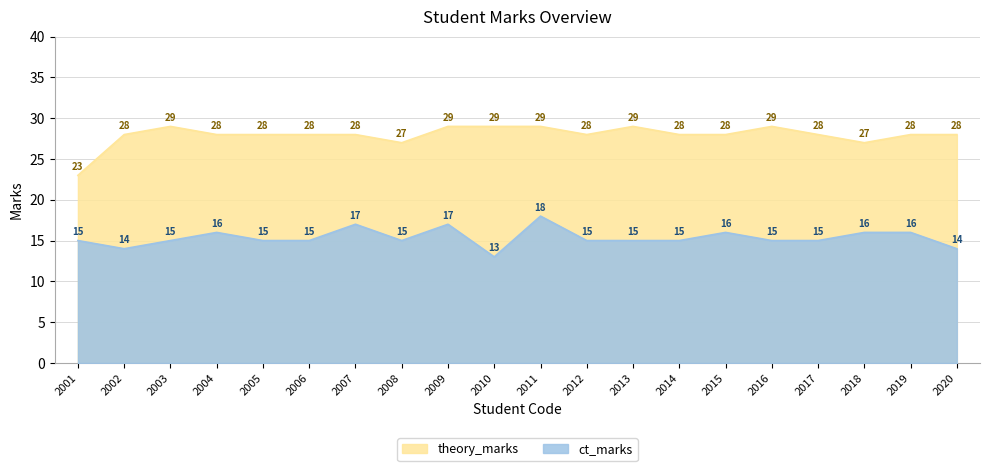

How many data points in theory_marks are above 28?

6